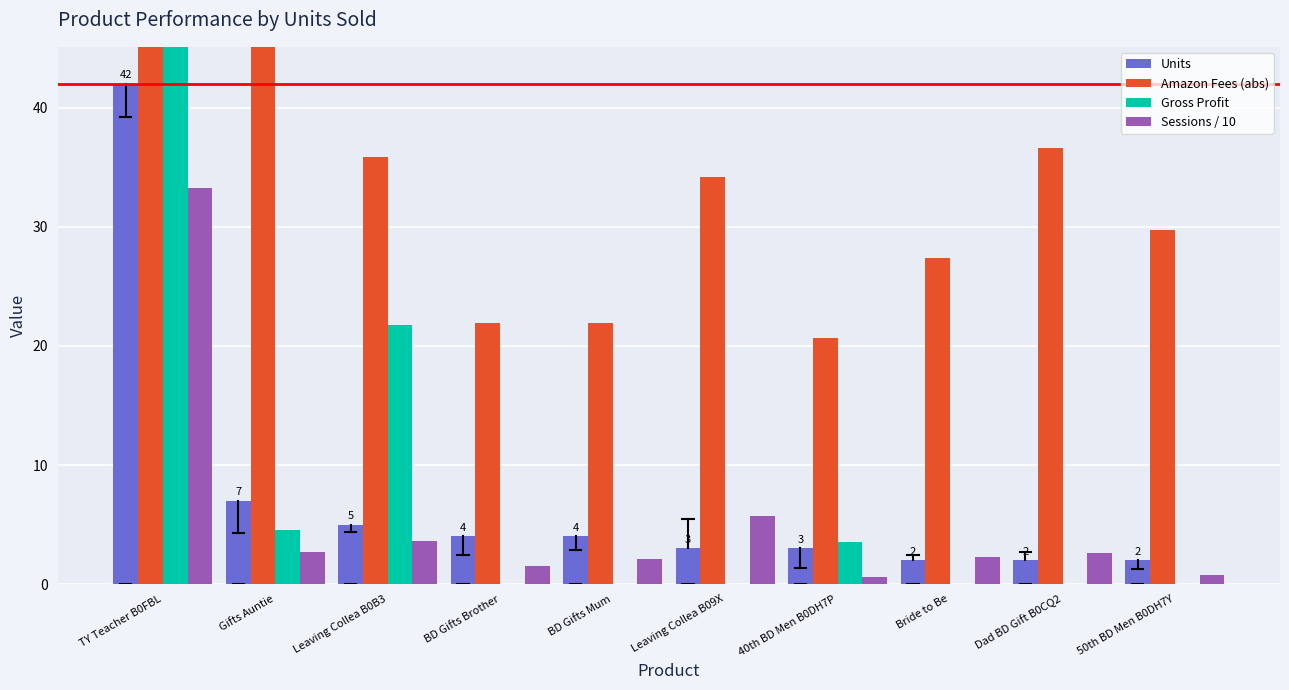

What is the sum of the Units values at Leaving Collea B09X and Dad BD Gift B0CQ2?

5.0